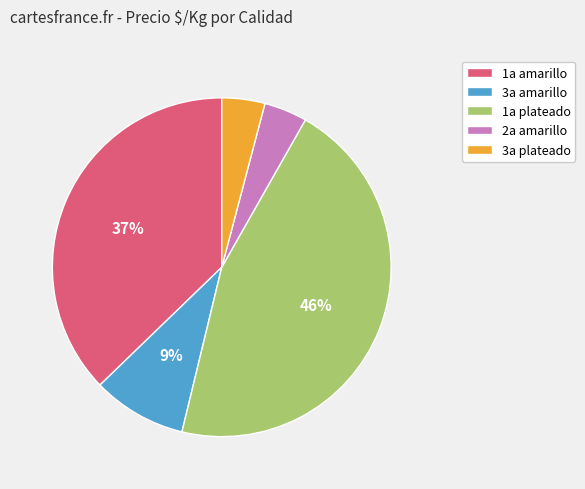

Between 2a amarillo and 1a plateado, which is larger?

1a plateado